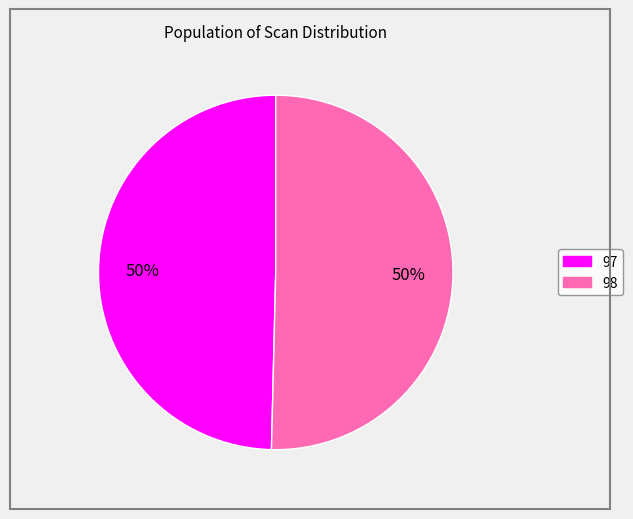

To the nearest percent, what percentage of the pie is 98?

50%